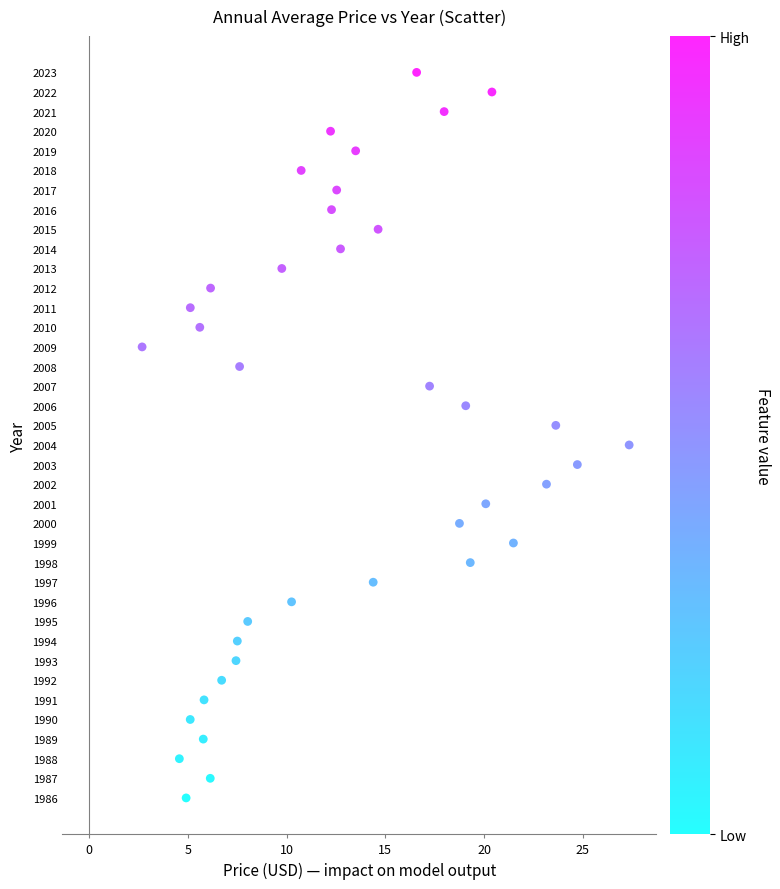

What is the range of Y values (max minus min)?

37